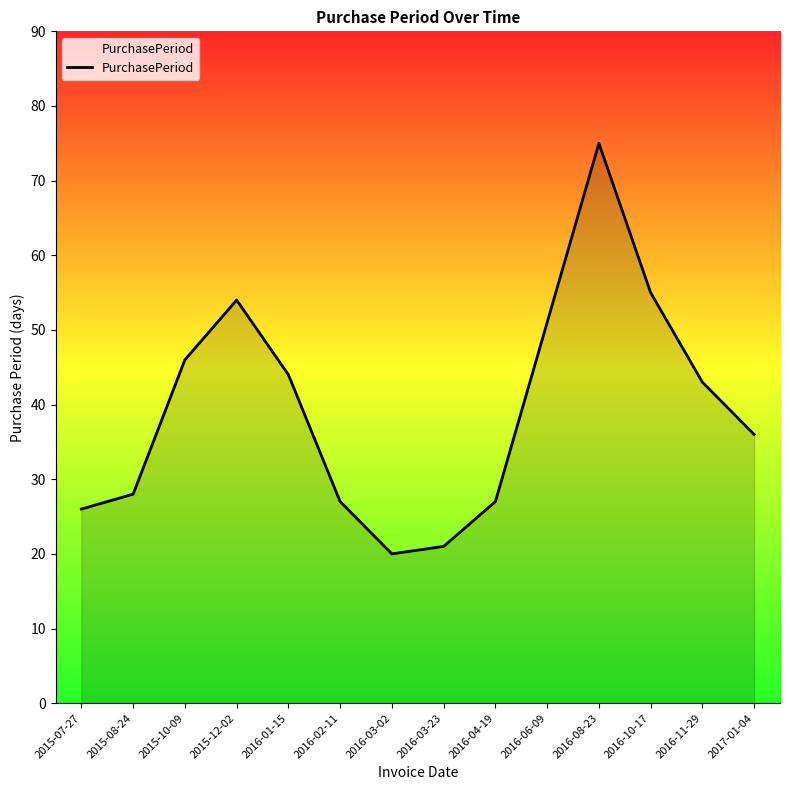

What is the difference between the maximum and minimum values?

55